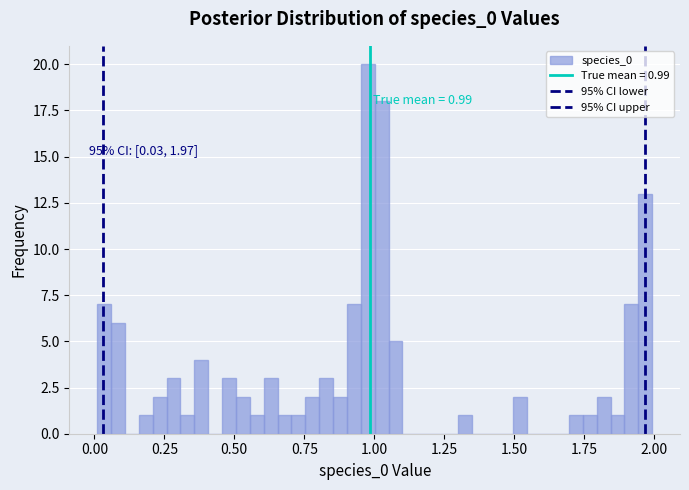

Read against the x-axis, roughly where is the centre of the tallest bar?

1.00